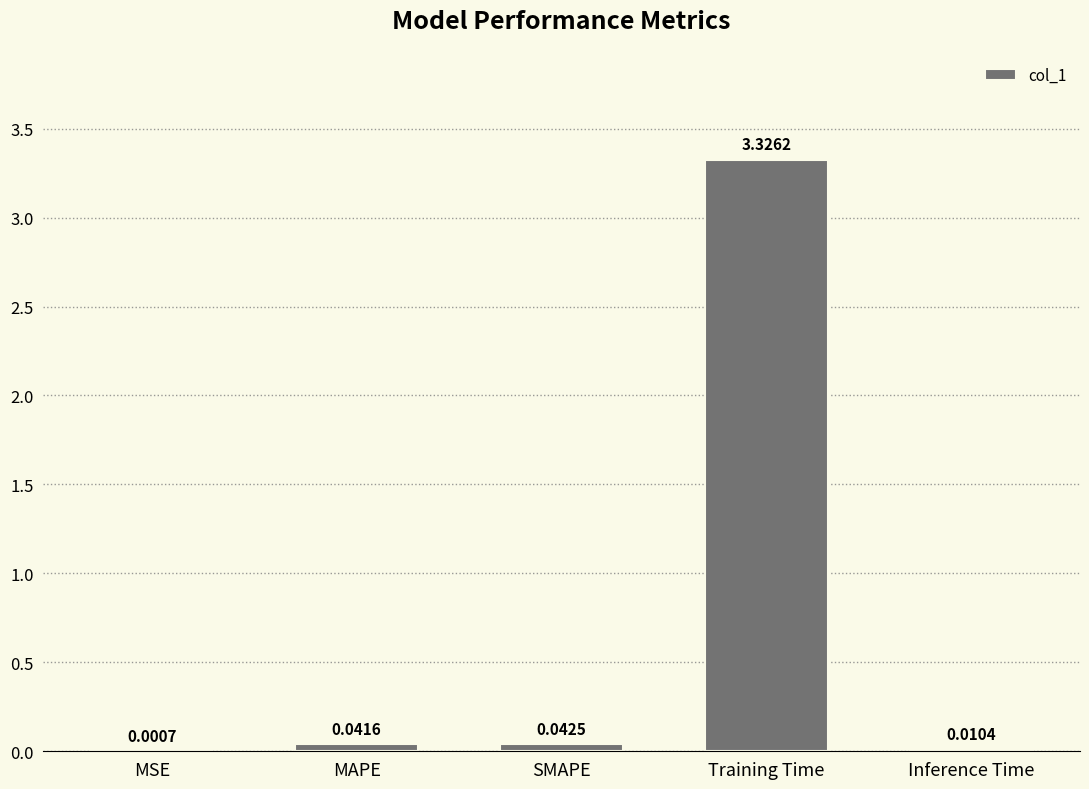

What is the change in value from SMAPE to Training Time?

+3.3